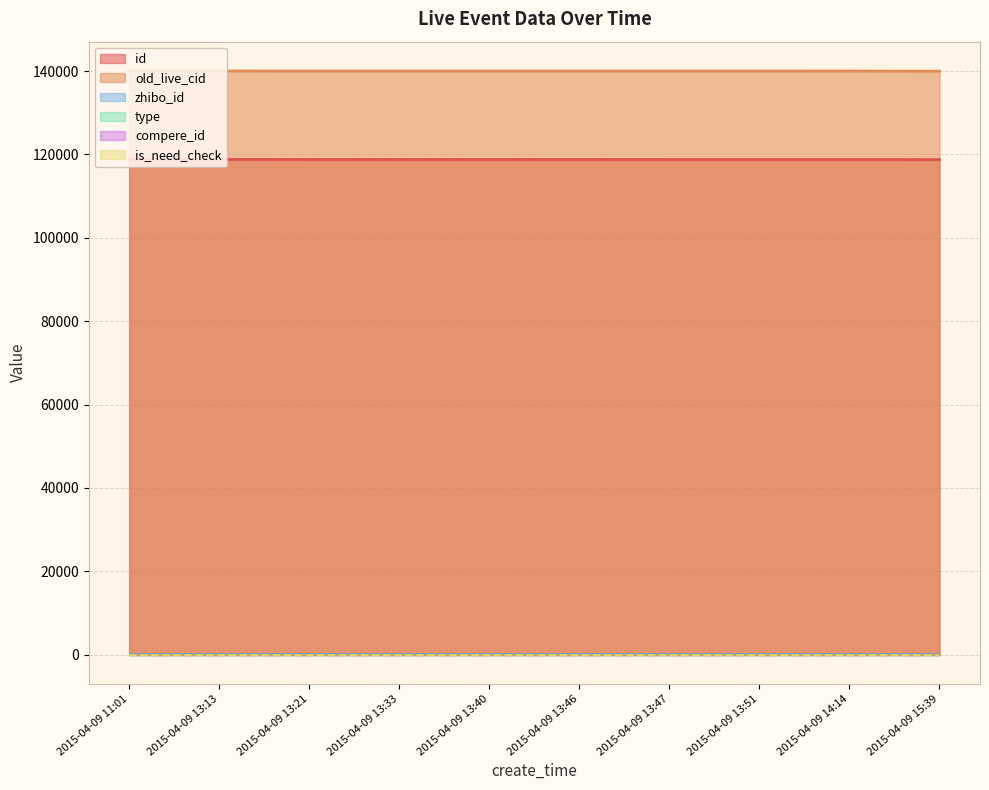

What position from the right is 2015-04-09 13:13?

9